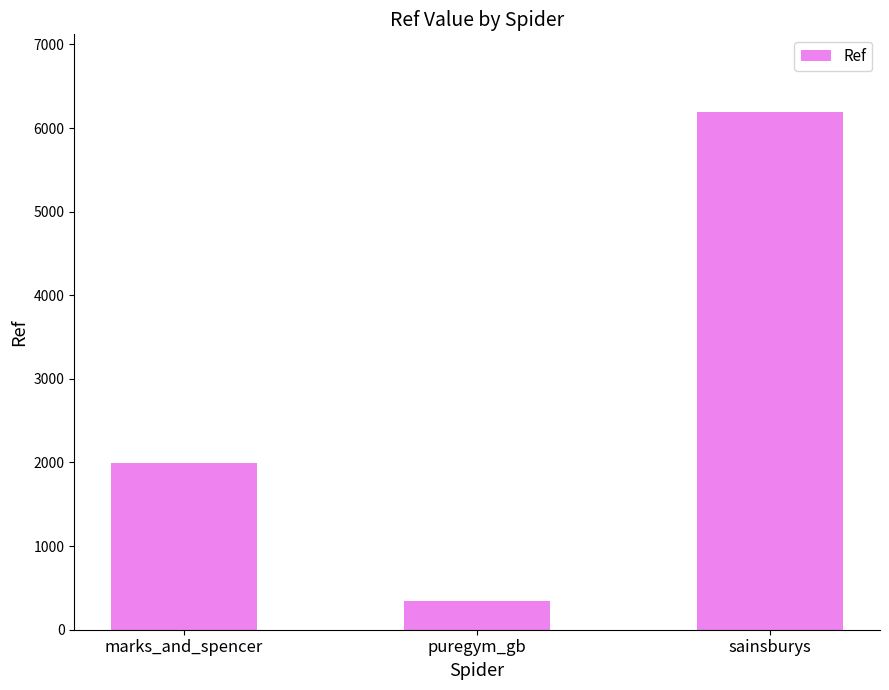

What position from the left is marks_and_spencer?

1